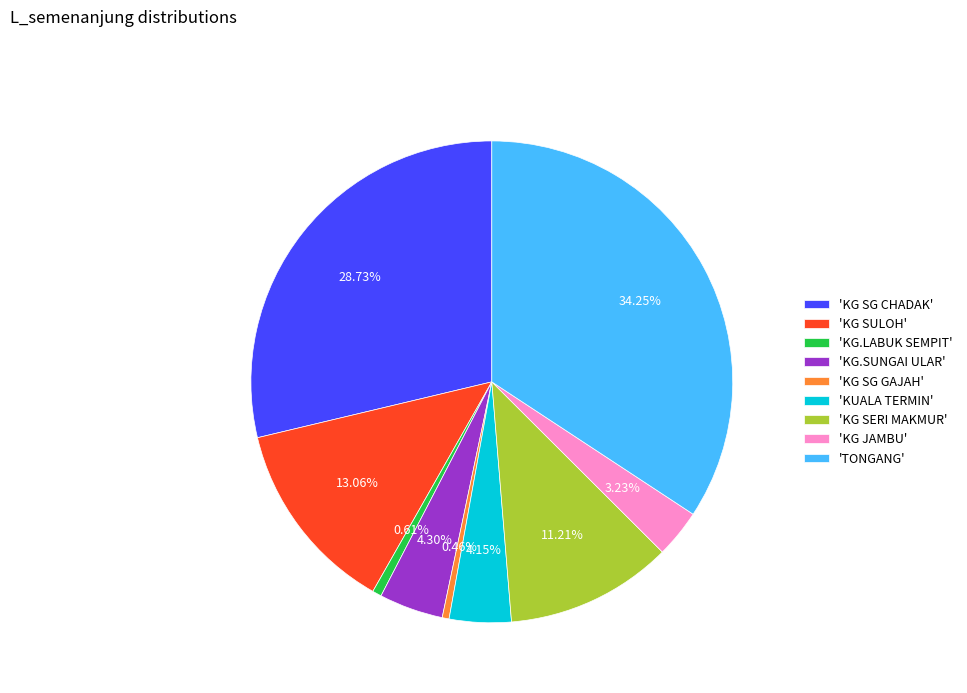

Do 'KG SG CHADAK' and 'KG SERI MAKMUR' together represent more than half of the pie?

No